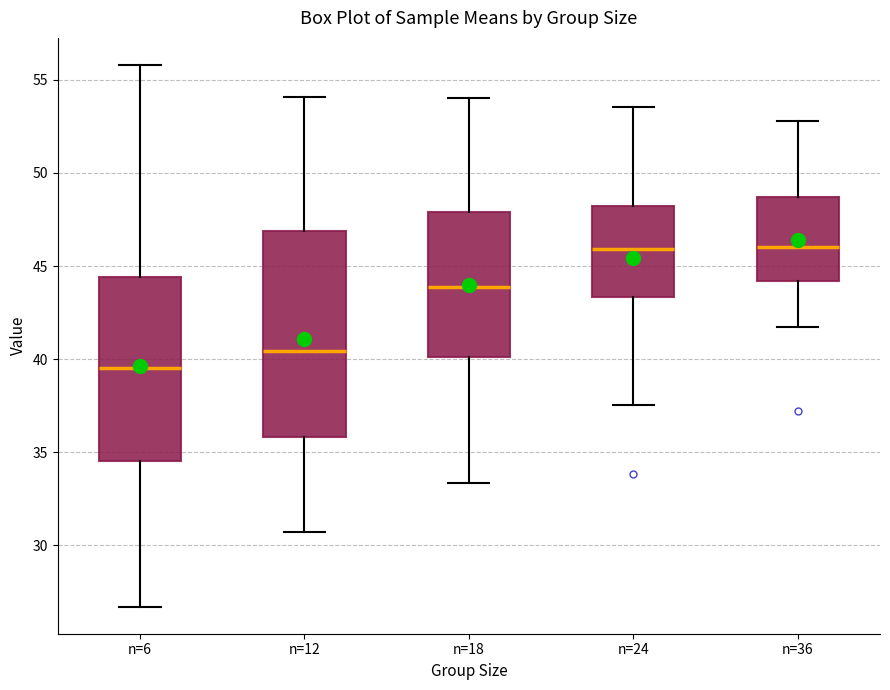

Which box's median line is the lowest?

n=6